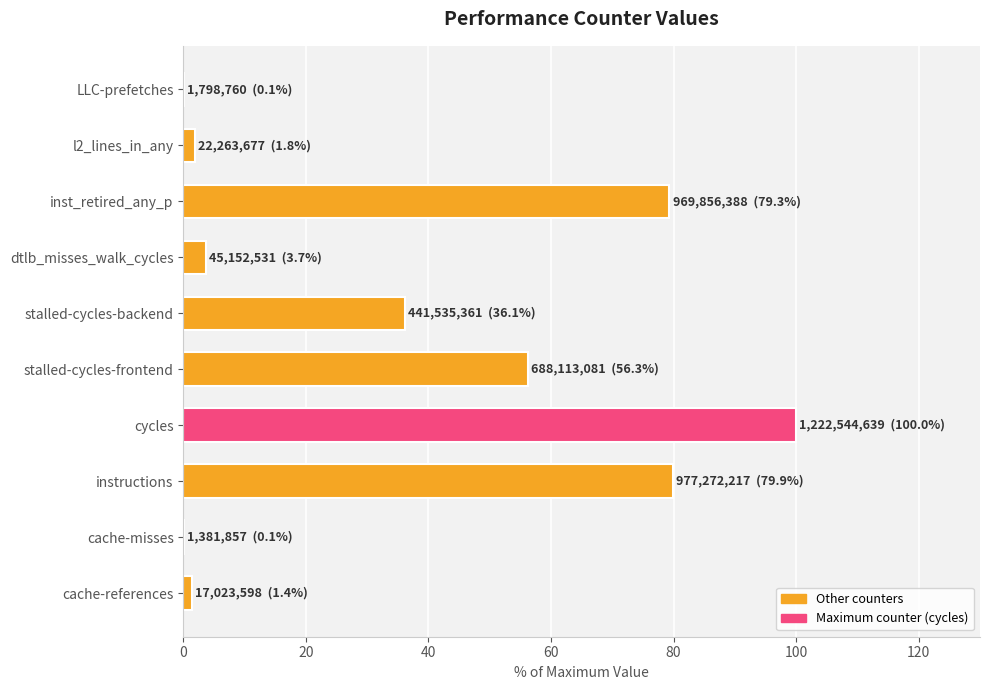

What value does the data have at inst_retired_any_p?

79.3